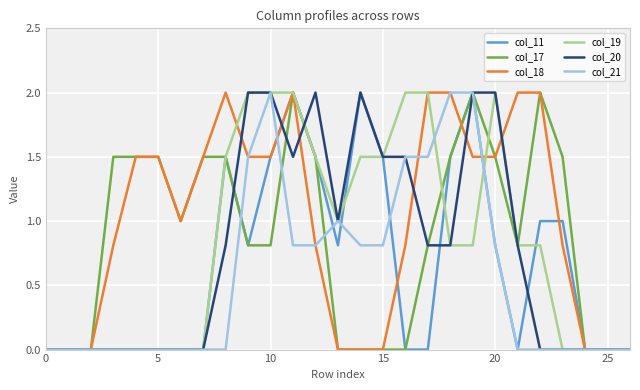

What is the difference between the maximum and minimum values in the col_20 series?

2.0